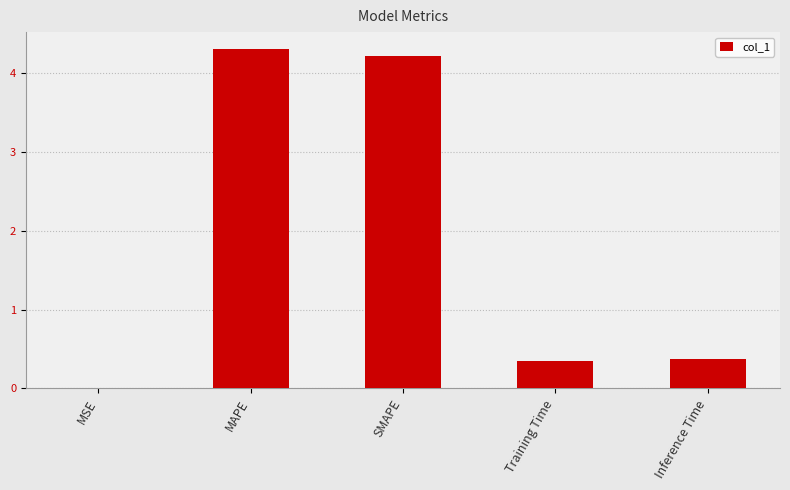

What is the change in value from MAPE to Training Time?

-4.0